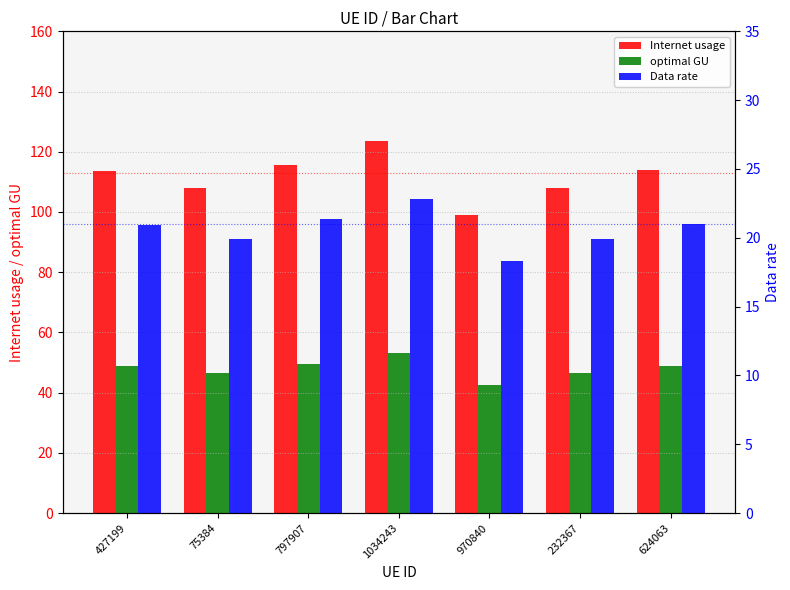

How many categories are shown in the chart?

7